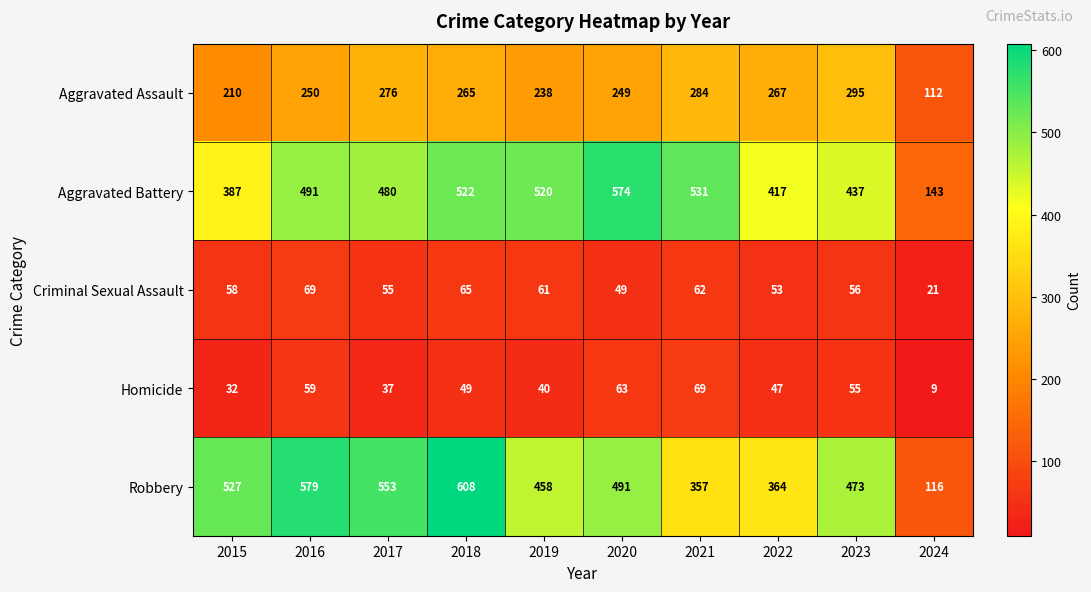

Which series has the largest total across all categories?

Robbery